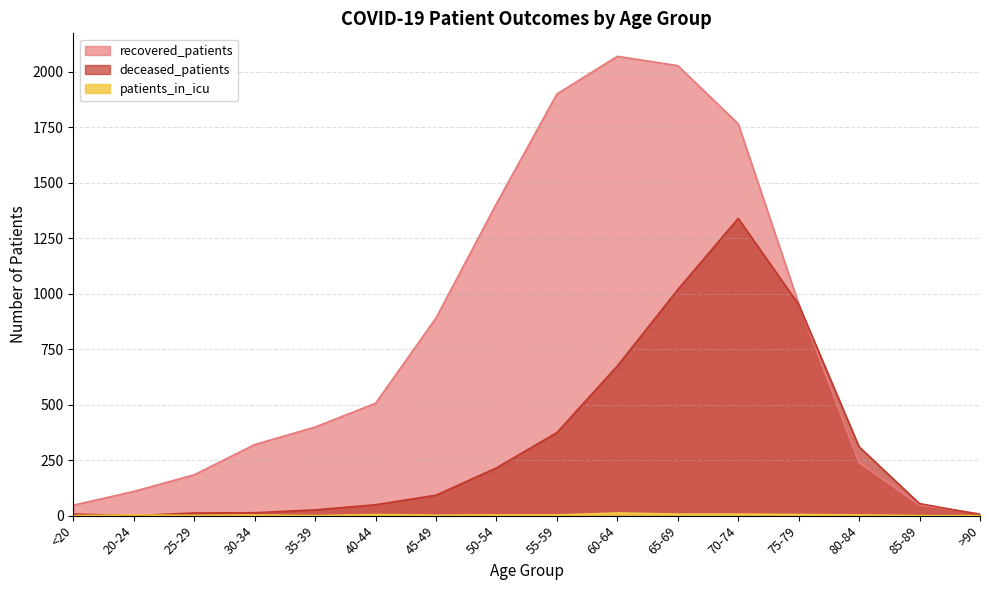

What is the label of the 6th point from the left?

40-44